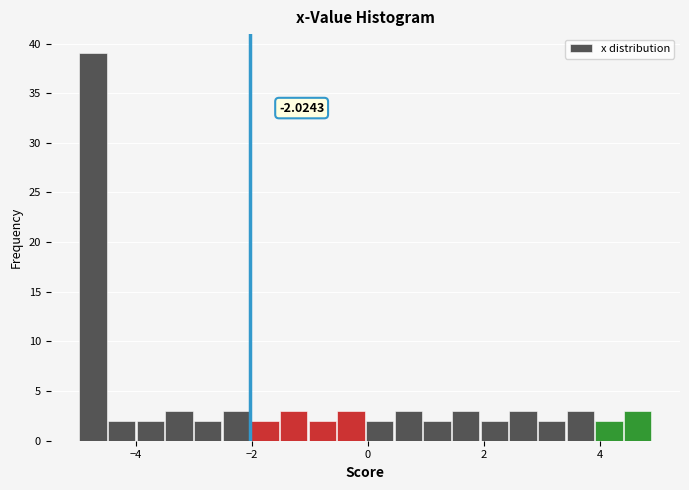

Read against the x-axis, roughly where is the centre of the tallest bar?

-4.8